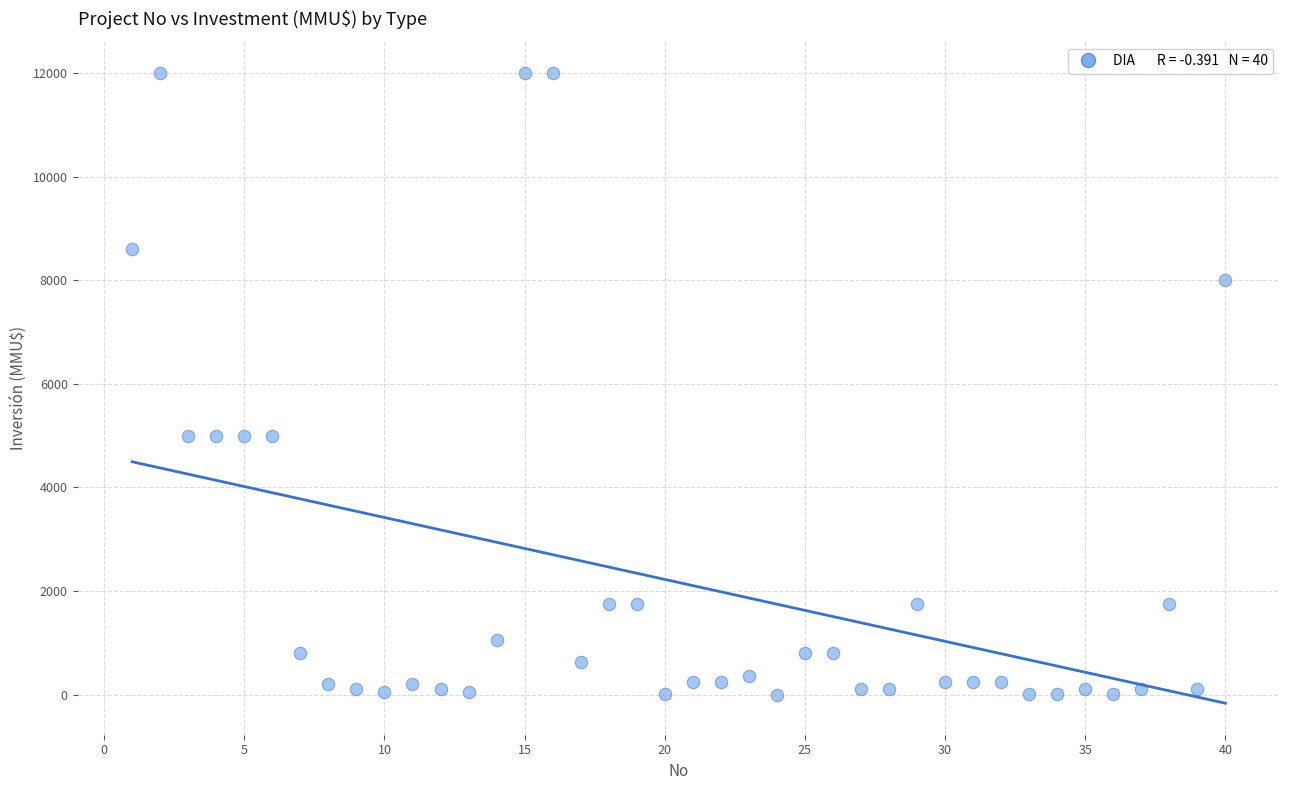

What is the range of X values (max minus min)?

39